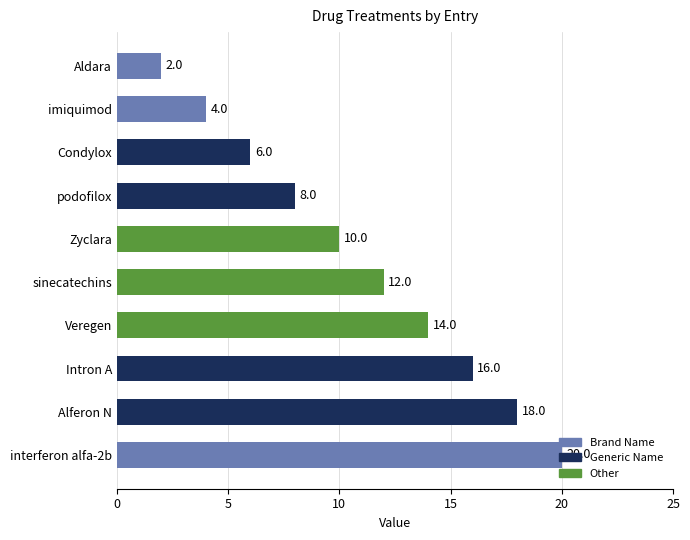

What is the change in value from Aldara to podofilox?

+6